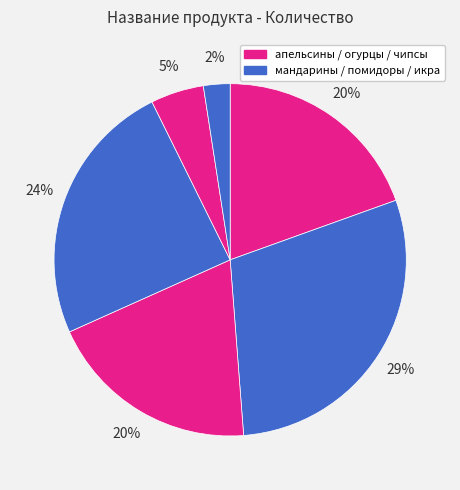

How many slices are in this pie chart?

6